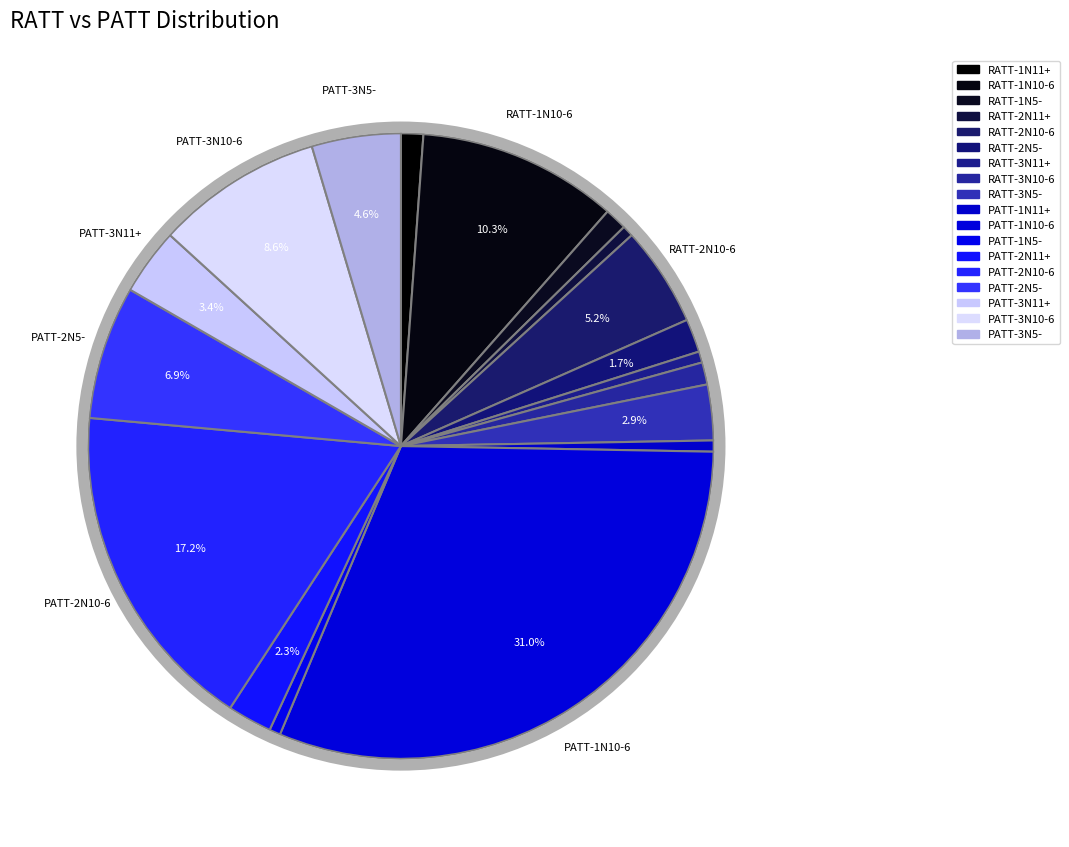

Approximately how many times larger is the value at RATT-3N11+ compared to RATT-1N11+?

0.5